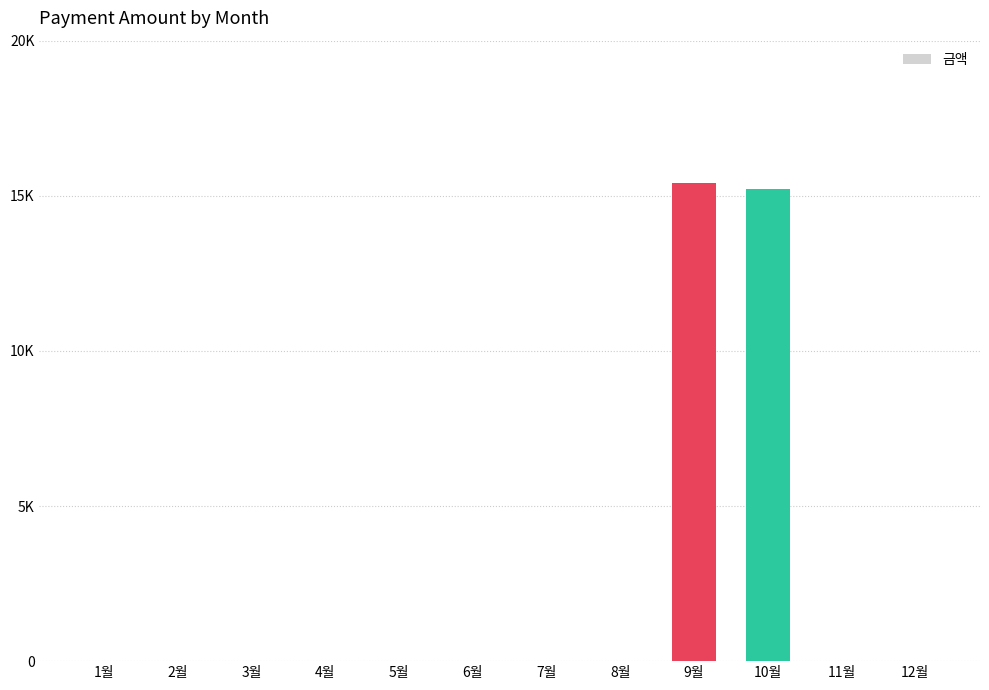

What is the maximum value shown in the chart?

15420